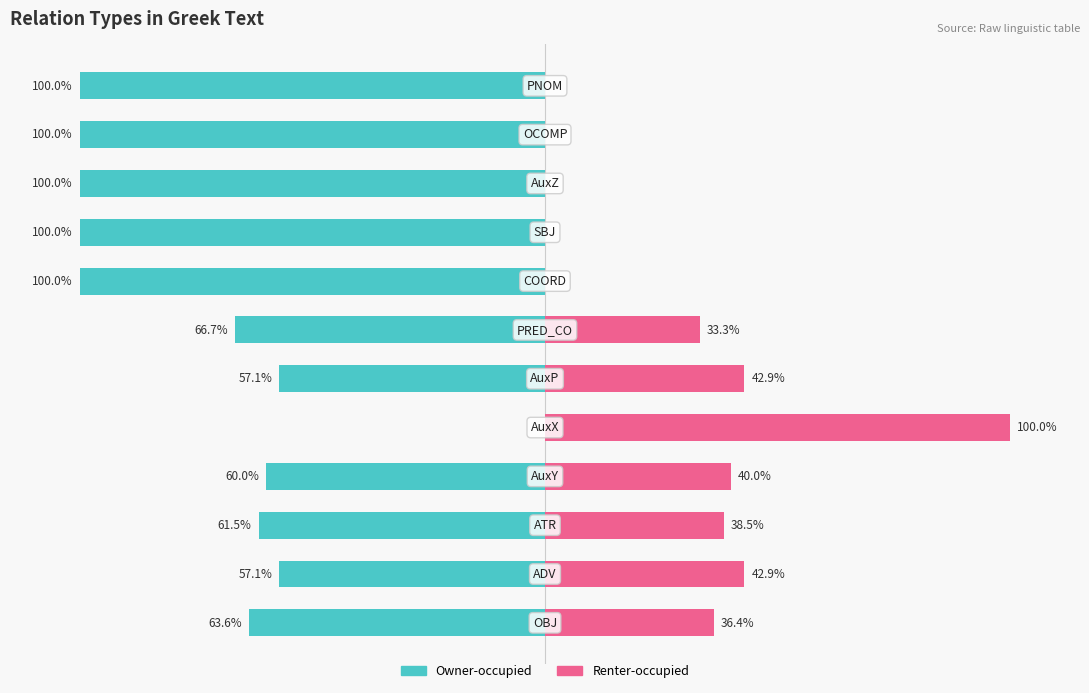

What is the difference between the maximum and second lowest values in the Renter-occupied series?

100.0